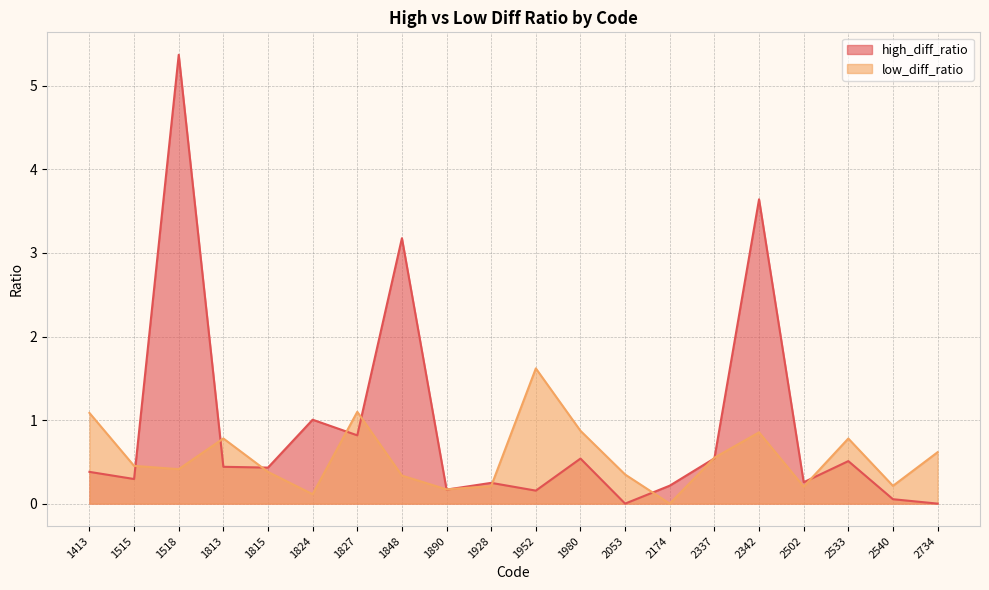

What is the difference between the maximum and minimum values in the high_diff_ratio series?

5.4